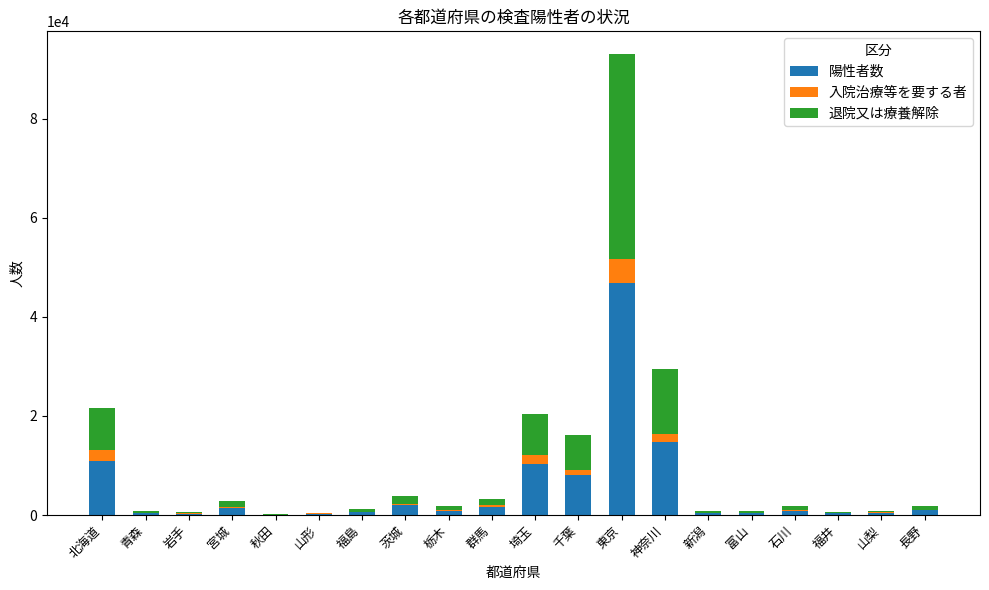

How many series are shown in this chart?

3